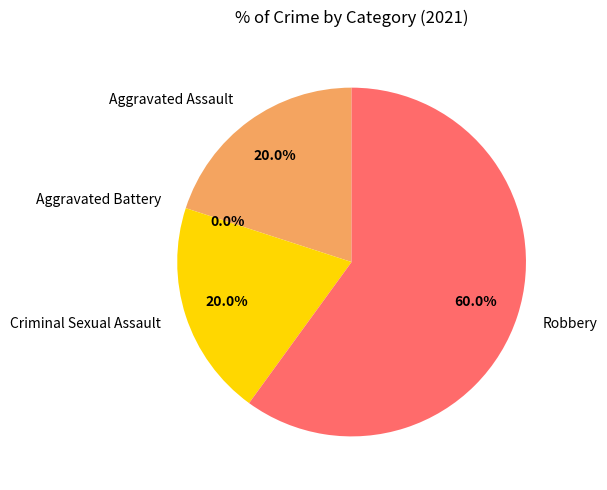

Rank the categories by value from highest to lowest.

Robbery, Aggravated Assault, Criminal Sexual Assault, Aggravated Battery